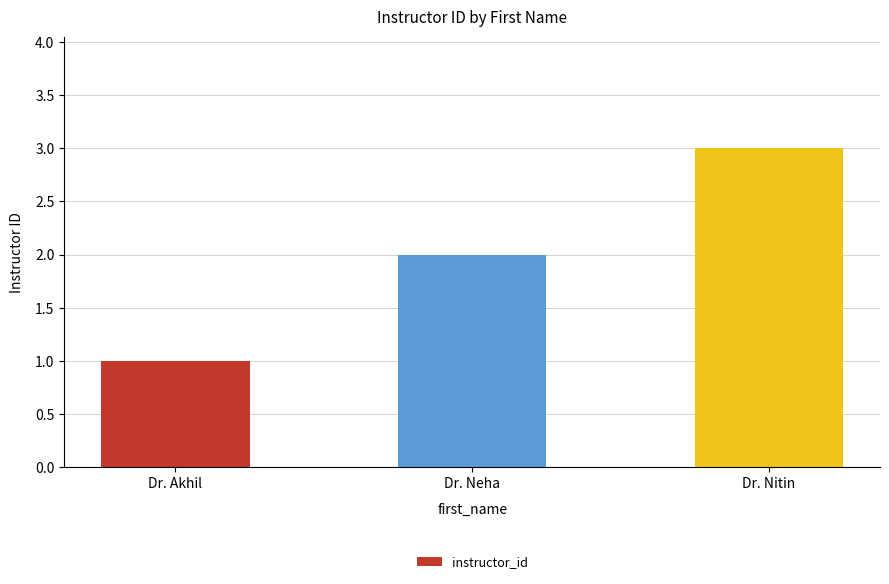

Which label corresponds to the largest value in the chart?

Dr. Nitin